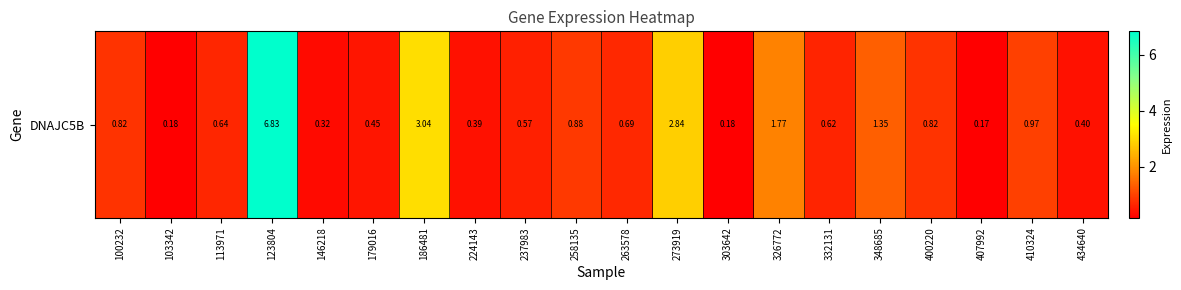

What is the difference between the maximum and minimum values?

6.7